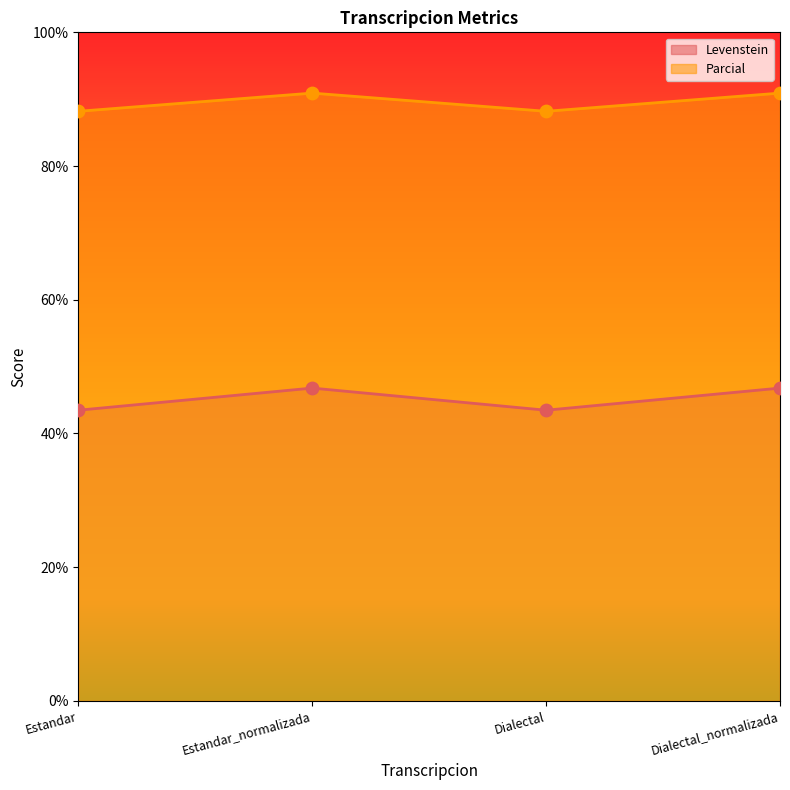

Which series has the largest total across all categories?

Parcial